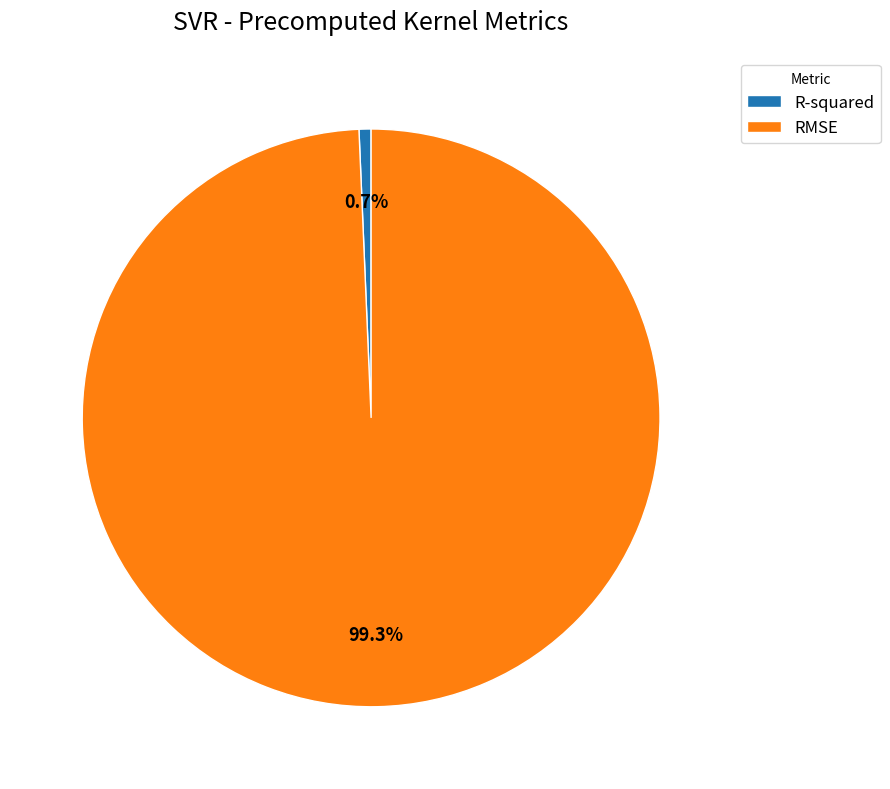

Rank the categories by value from highest to lowest.

RMSE, R-squared